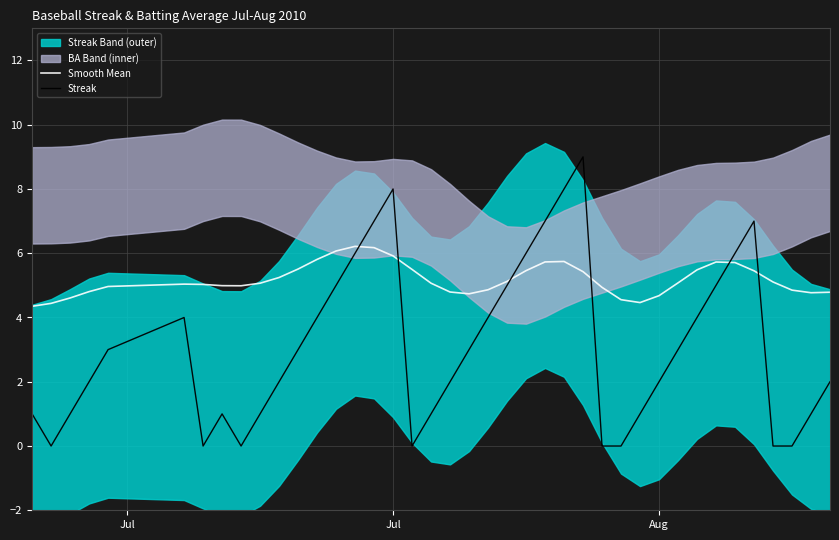

What is the minimum value for Smooth Mean?

4.3